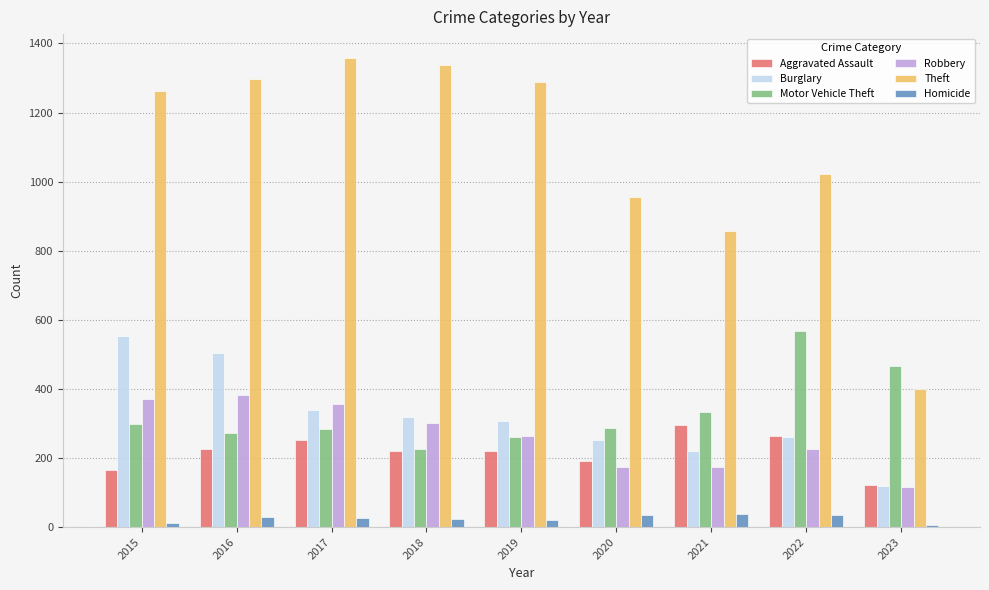

How many bars are there in each group?

6